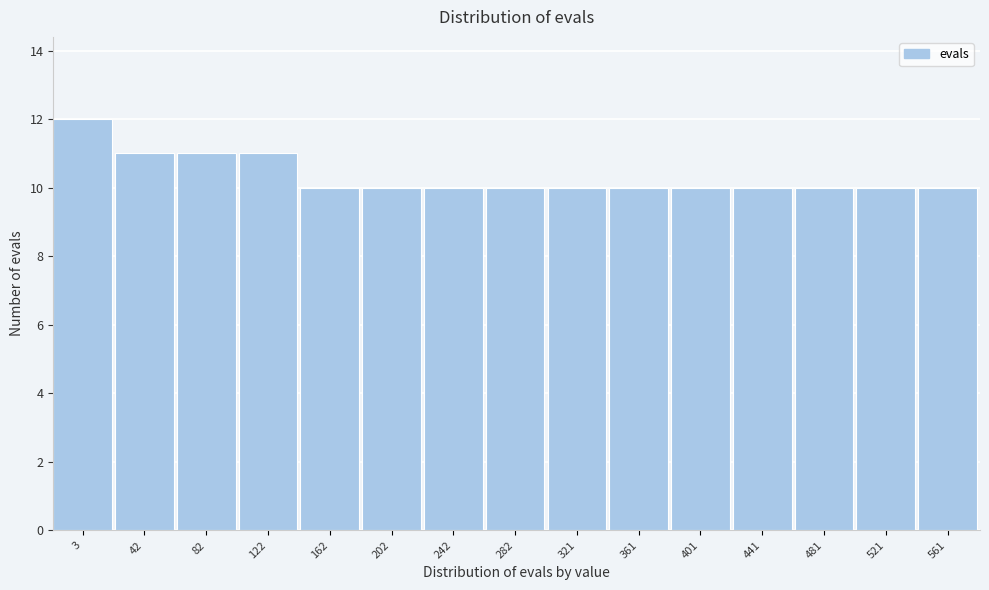

Reading right to left, what are all the values shown in this chart?

10	10	10	10	10	10	10	10	10	10	10	11	11	11	12